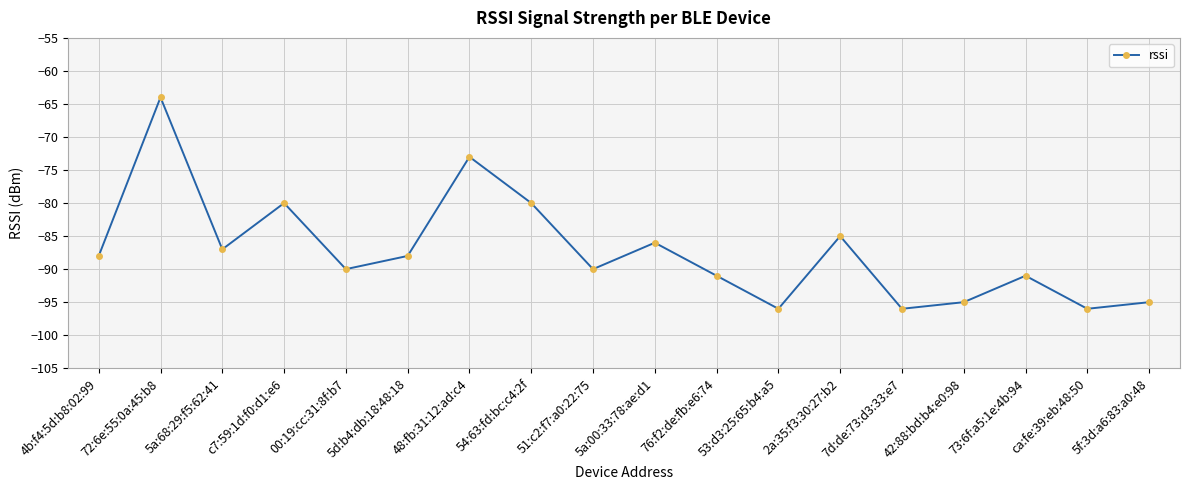

Reading left to right, list all the values displayed in this chart.

4b:f4:5d:b8:02:99=-88	72:6e:55:0a:45:b8=-64	5a:68:29:f5:62:41=-87	c7:59:1d:f0:d1:e6=-80	00:19:cc:31:8f:b7=-90	5d:b4:db:18:48:18=-88	48:fb:31:12:ad:c4=-73	54:63:fd:bc:c4:2f=-80	51:c2:f7:a0:22:75=-90	5a:00:33:78:ae:d1=-86	76:f2:de:fb:e6:74=-91	53:d3:25:65:b4:a5=-96	2a:35:f3:30:27:b2=-85	7d:de:73:d3:33:e7=-96	42:88:bd:b4:e0:98=-95	73:6f:a5:1e:4b:94=-91	ca:fe:39:eb:48:50=-96	5f:3d:a6:83:a0:48=-95